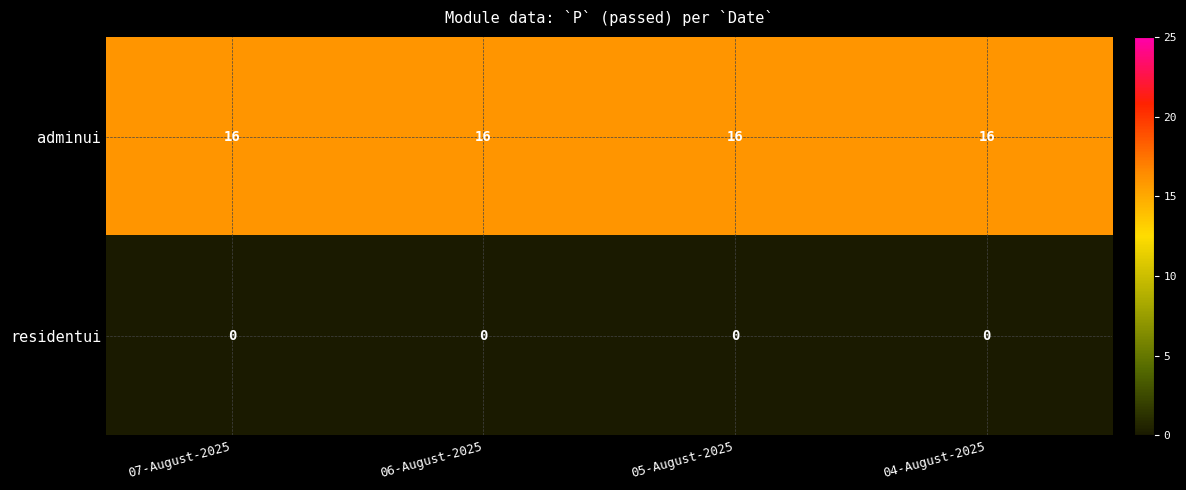

Which series has the largest total across all categories?

adminui